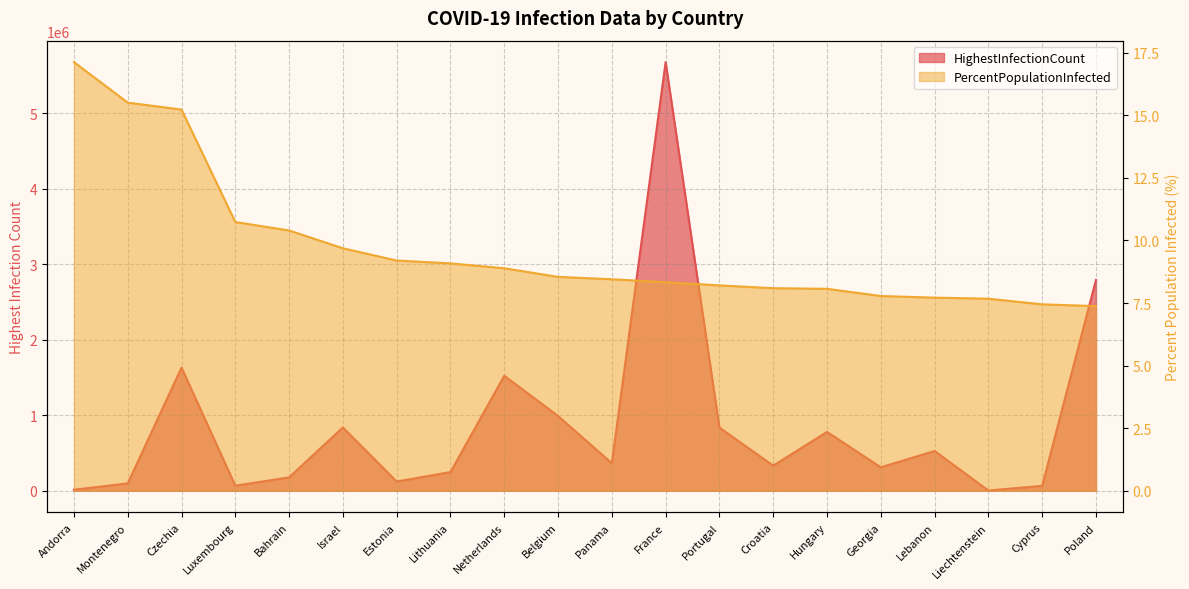

Rank the categories by HighestInfectionCount value from lowest to highest.

Liechtenstein, Andorra, Cyprus, Luxembourg, Montenegro, Estonia, Bahrain, Lithuania, Georgia, Croatia, Panama, Lebanon, Hungary, Portugal, Israel, Belgium, Netherlands, Czechia, Poland, France